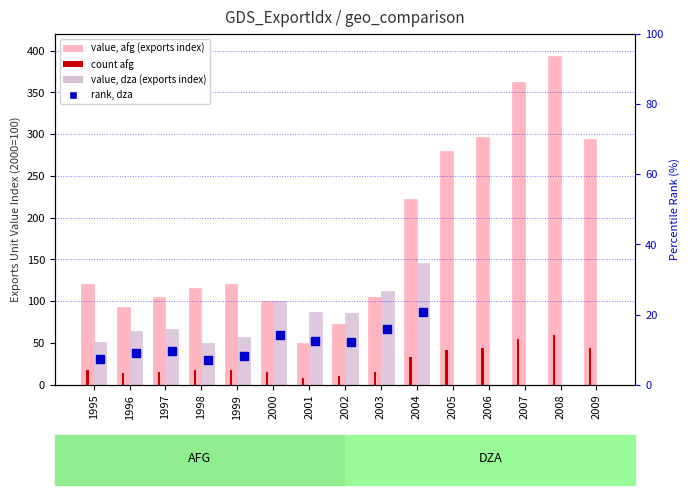

Rank the categories by afg (exports index) value from highest to lowest.

2008, 2007, 2006, 2009, 2005, 2004, 1999, 1995, 1998, 1997, 2003, 2000, 1996, 2002, 2001